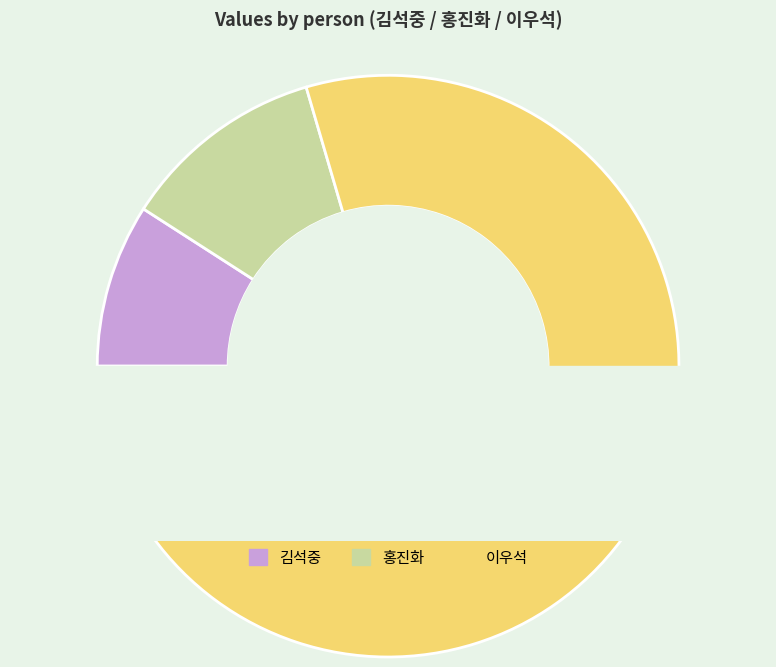

True or false: 홍진화 accounts for 4% of the total.

False